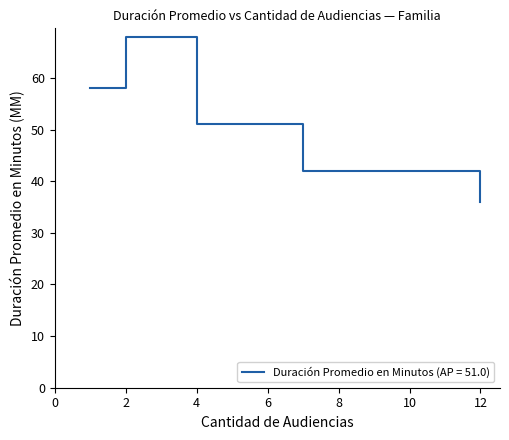

What is the maximum value shown in the chart?

68